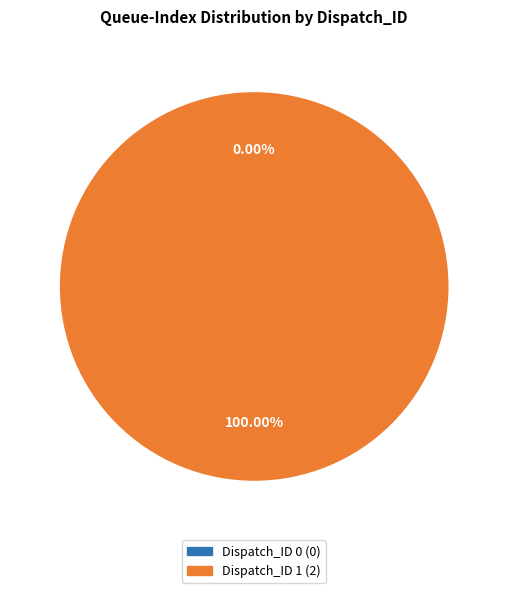

To the nearest percent, what is the difference between the Dispatch_ID 1 and Dispatch_ID 0 slice percentages?

100%